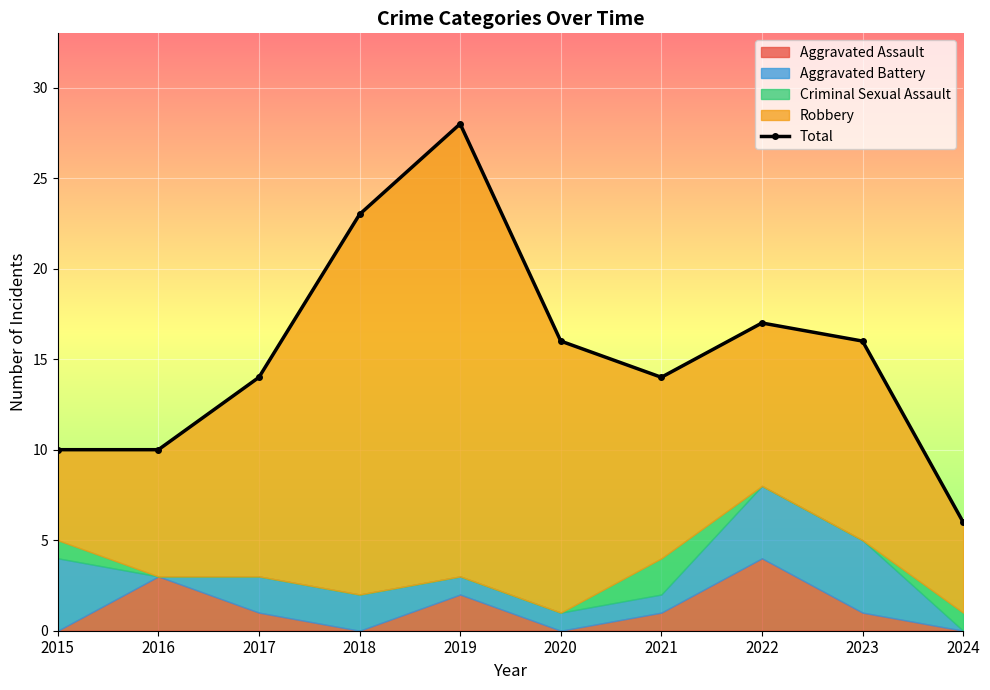

True or false: the data shows 11 at 2022.

False